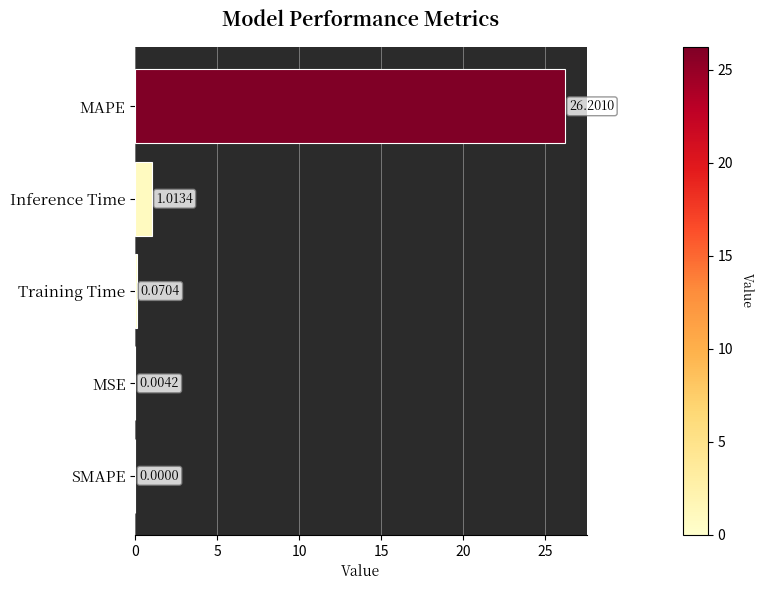

What is the greatest value displayed?

26.2